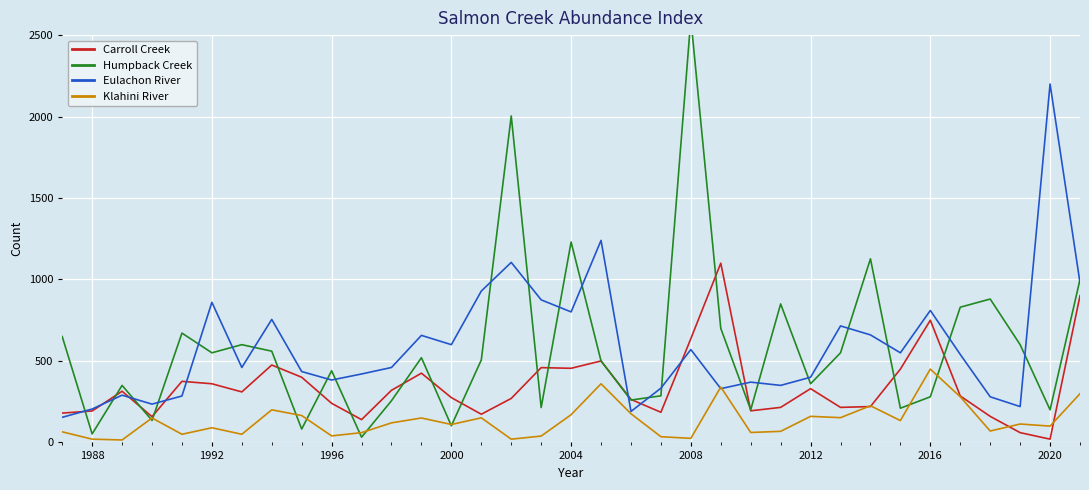

What is the sum of all Eulachon River values?

20647